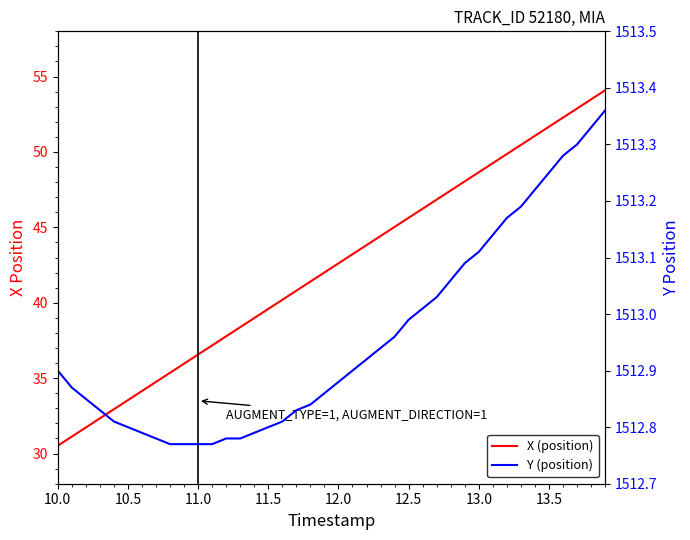

True or false: Y (position) has more than 0 interior local peaks.

False